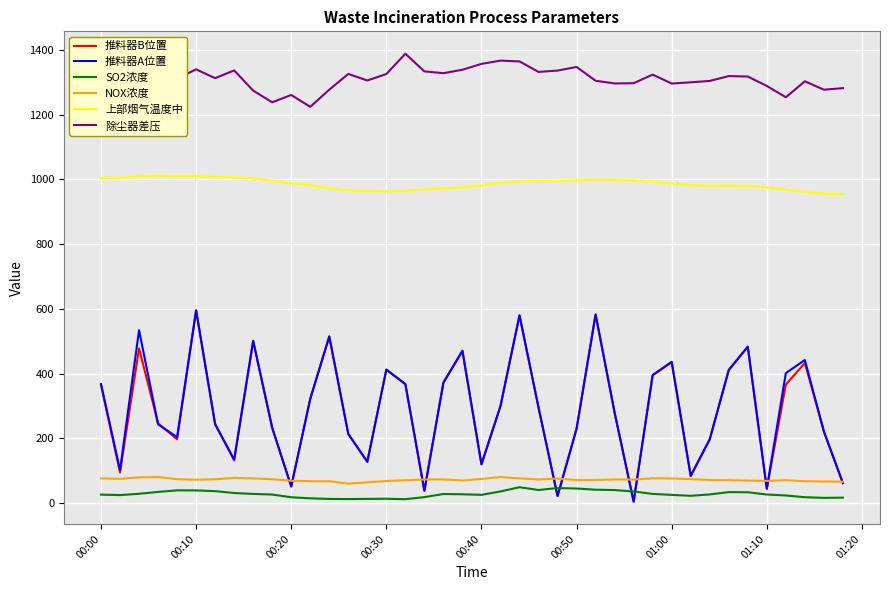

Which series has the largest total across all categories?

除尘器差压